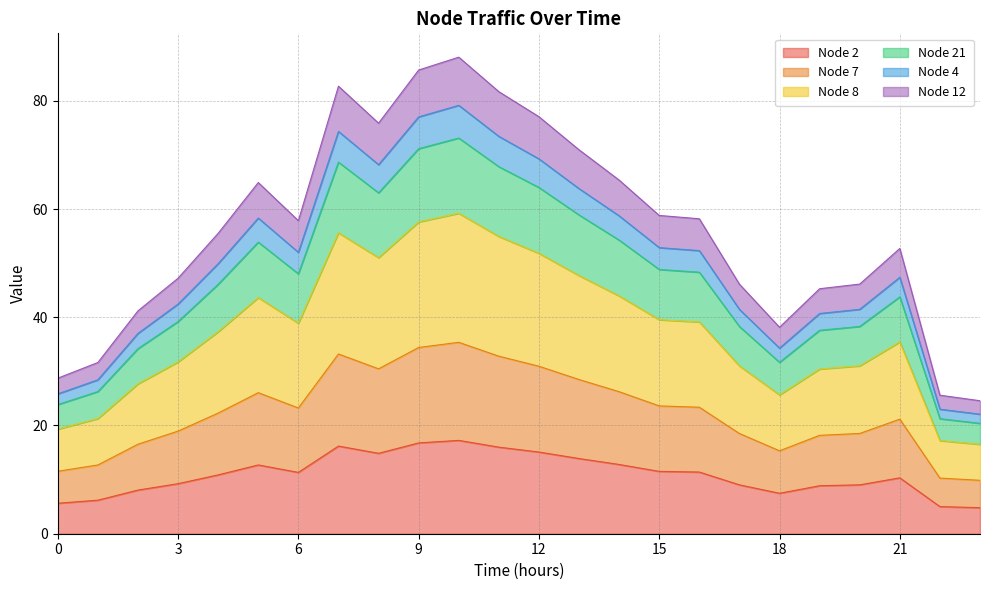

The value of Node 7 at 18 is 7.5. True or false?

True